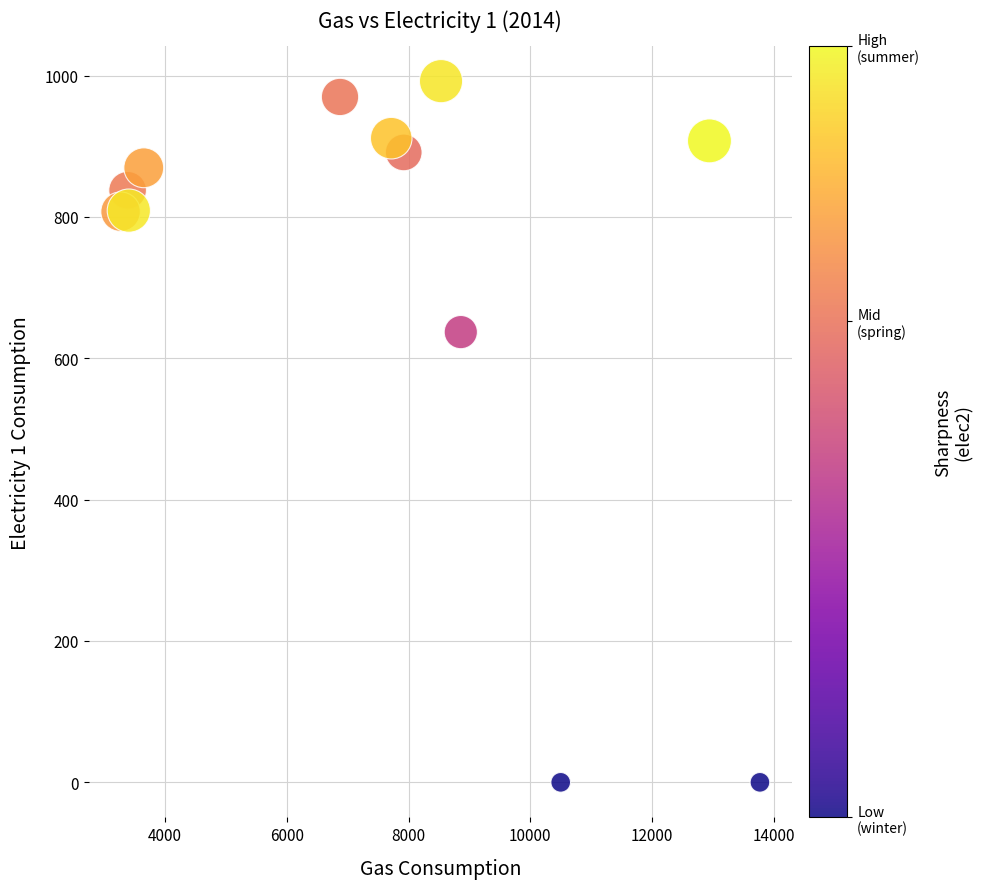

What Y value in the scatter plot is closest to 496?

637.0